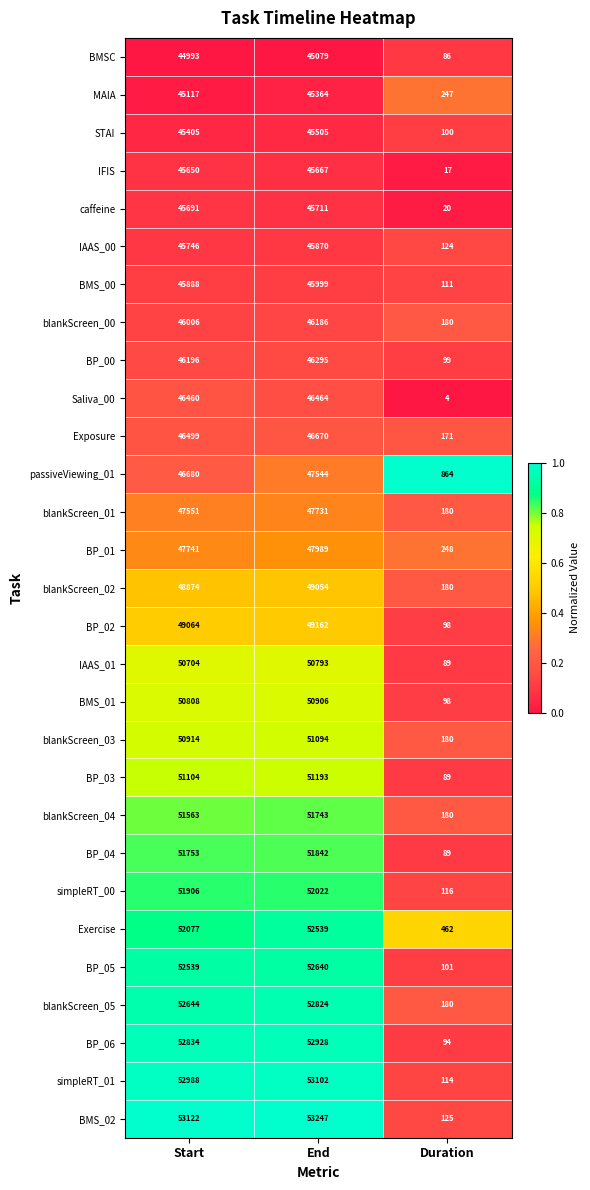

True or false: BP_01 has a value of 20687 at End.

False